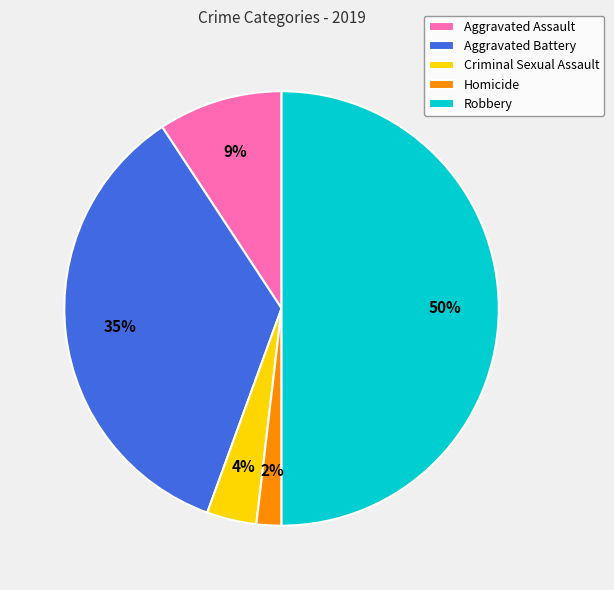

What percentage is the Robbery slice, to the nearest percent?

50%